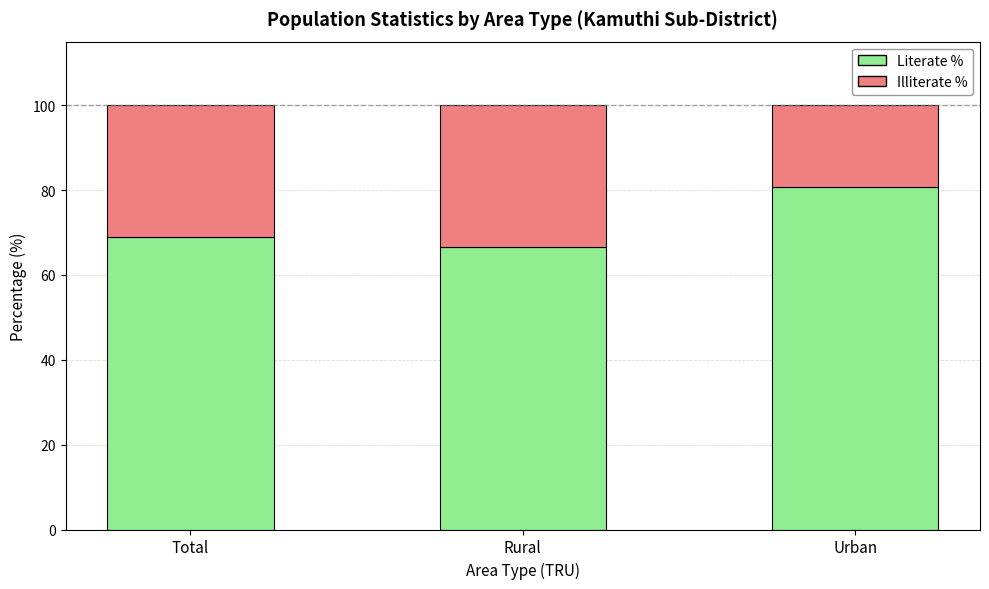

Are the bars grouped side by side (vs. stacked)?

No